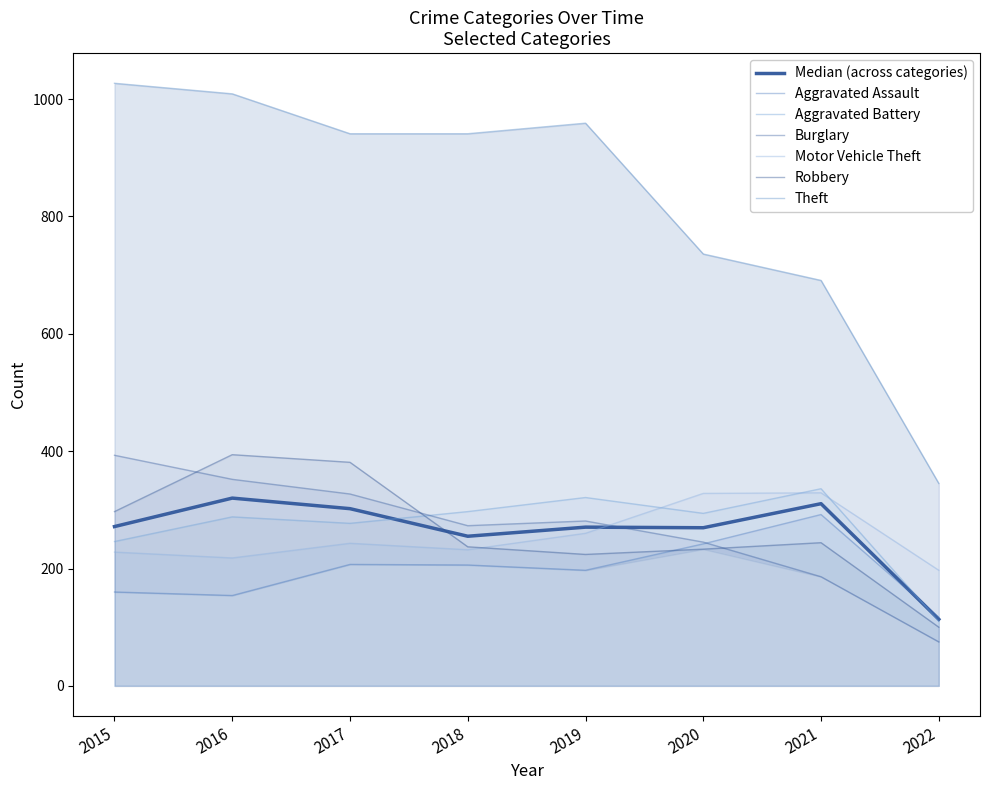

Reading left to right, extract all data points from this chart.

Aggravated Assault: 2015=160	2016=154	2017=207	2018=206	2019=197	2020=242	2021=292	2022=117
Aggravated Battery: 2015=246	2016=288	2017=277	2018=297	2019=321	2020=294	2021=336	2022=110
Burglary: 2015=393	2016=352	2017=327	2018=273	2019=281	2020=245	2021=186	2022=75
Motor Vehicle Theft: 2015=228	2016=218	2017=243	2018=232	2019=260	2020=328	2021=329	2022=197
Robbery: 2015=297	2016=394	2017=381	2018=237	2019=224	2020=233	2021=244	2022=100
Theft: 2015=1027	2016=1009	2017=941	2018=941	2019=959	2020=736	2021=691	2022=345